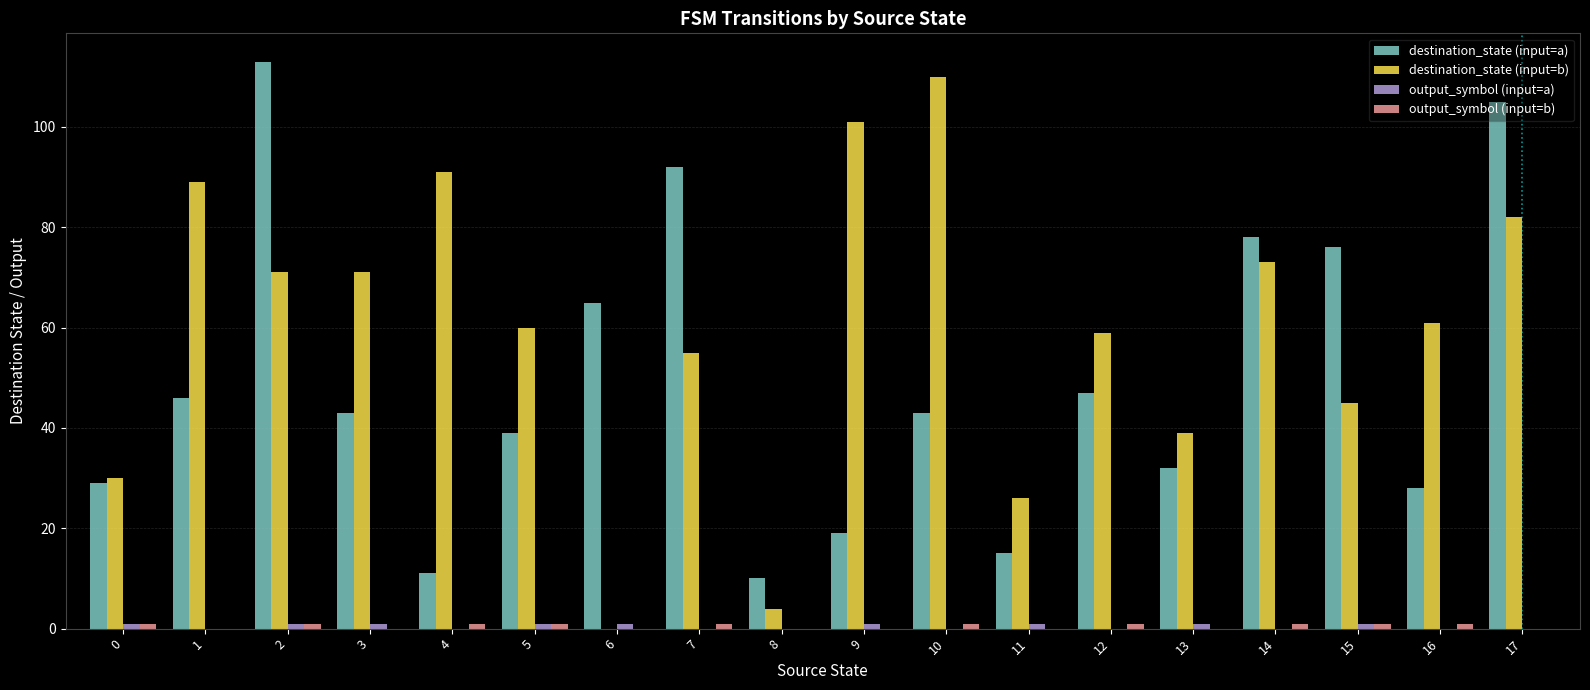

What is the maximum value shown in the chart?

113